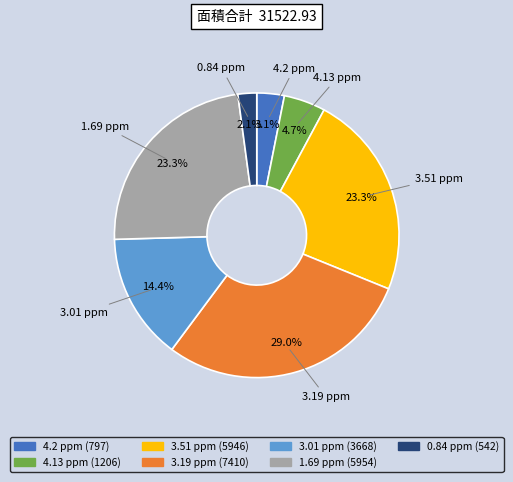

True or false: 3.19 ppm accounts for 29% of the total.

True